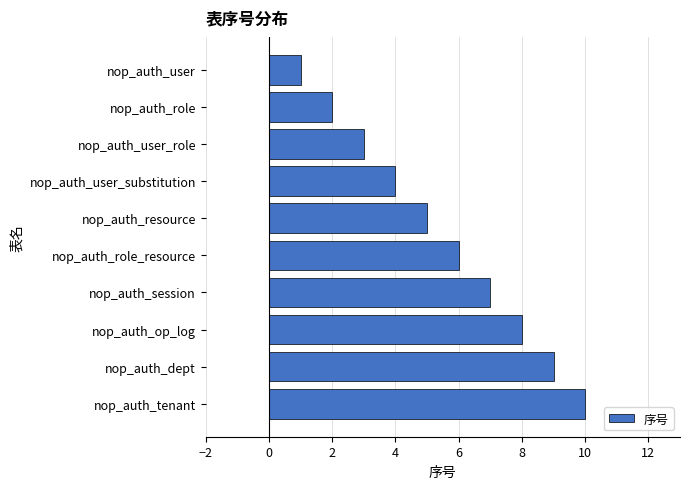

The chart shows a value of 7 at nop_auth_session. True or false?

True